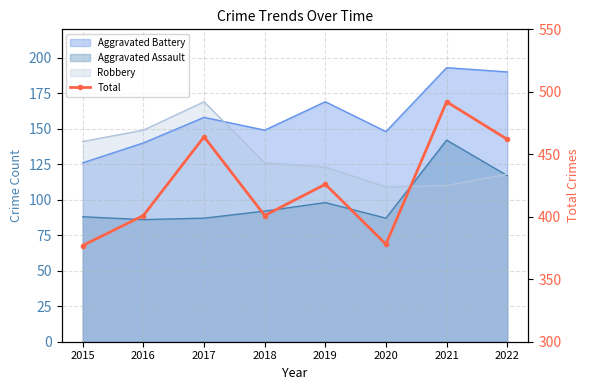

The chart shows a value of 270 at 2021. True or false?

False